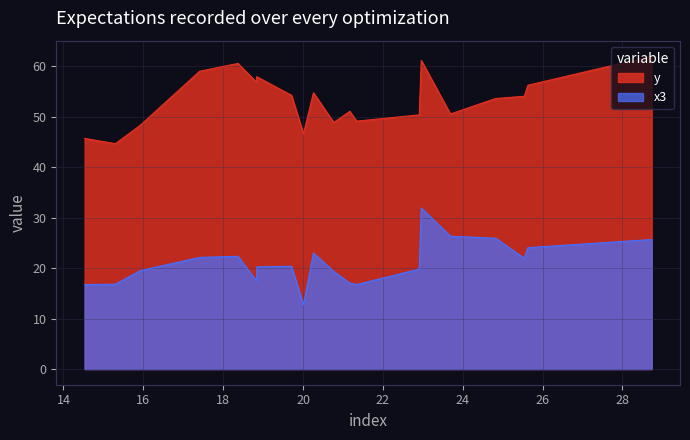

Which series has the largest total across all categories?

y